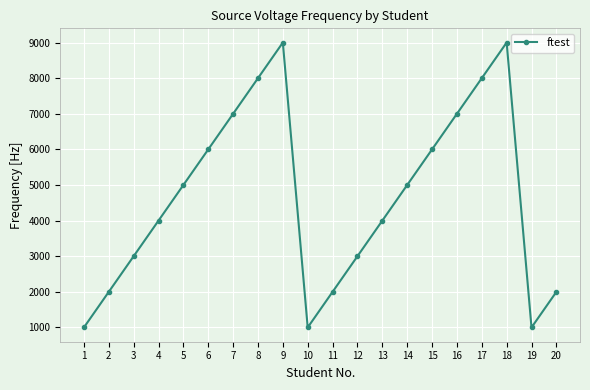

Is it true that the value at 18 is 13926?

False